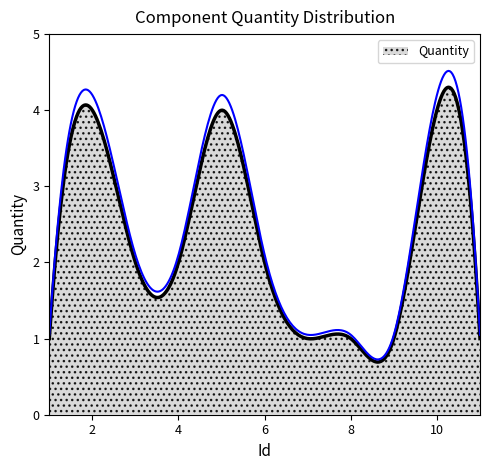

What is the value of the 5th point from the left?

4